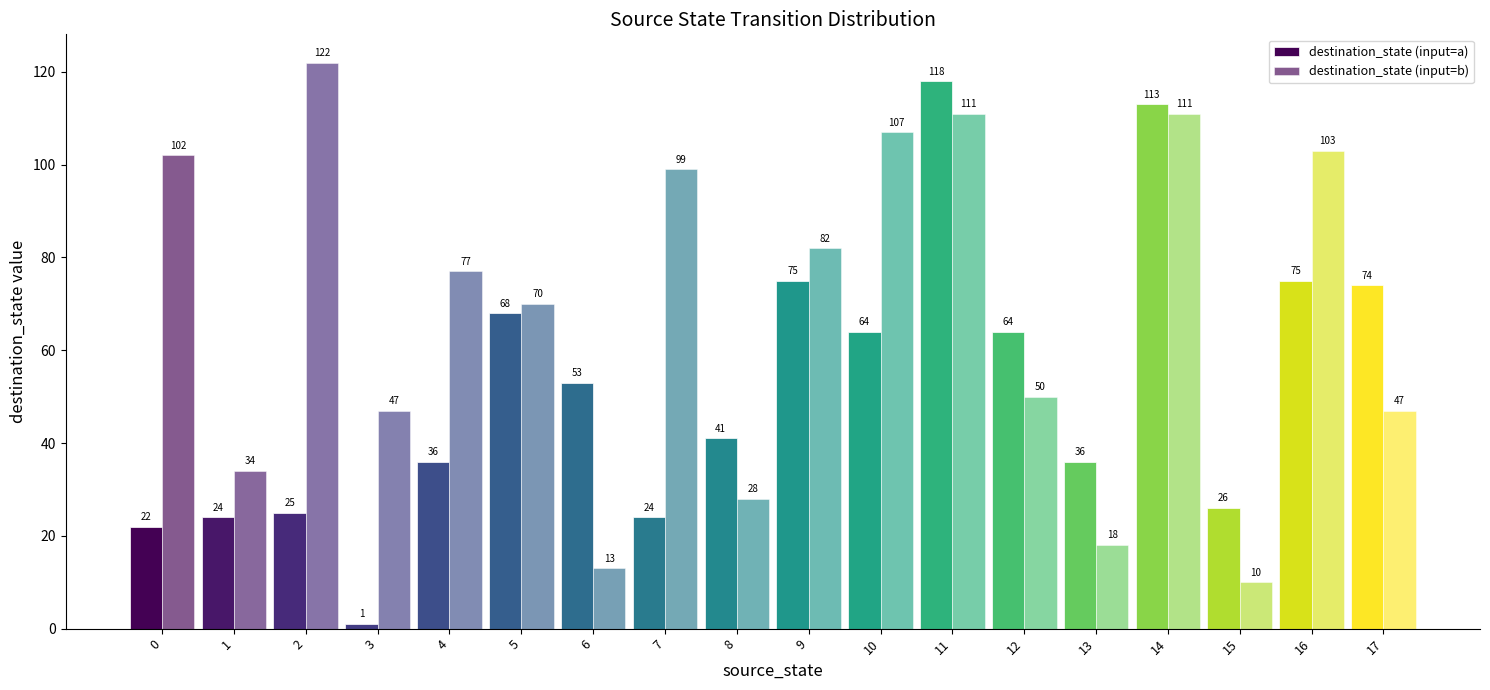

What is the lowest value of the destination_state (input=a) series?

1